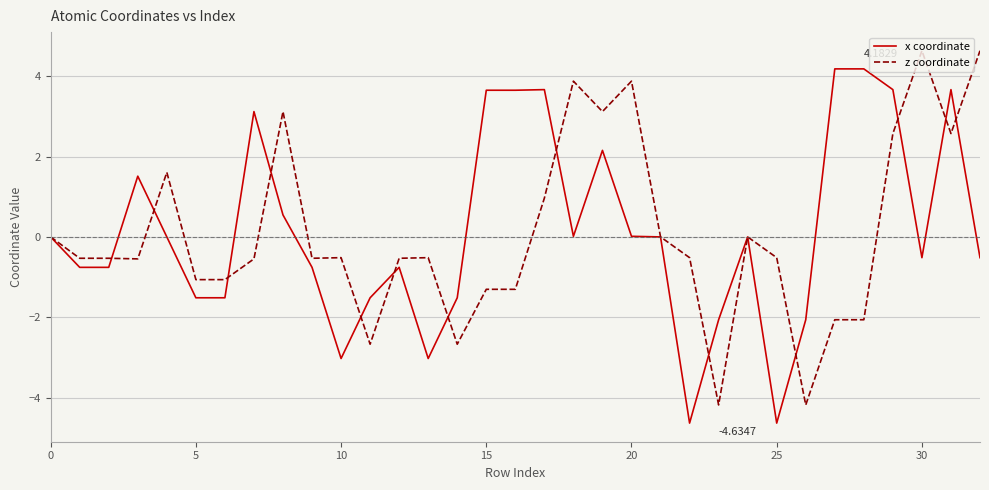

List the series in order of their peak value, lowest first.

x coordinate, z coordinate